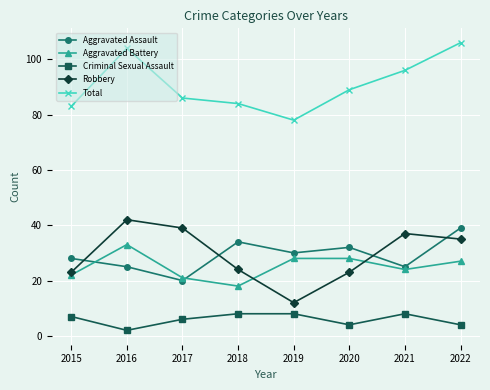

How many data points in Aggravated Battery are less than 27?

4